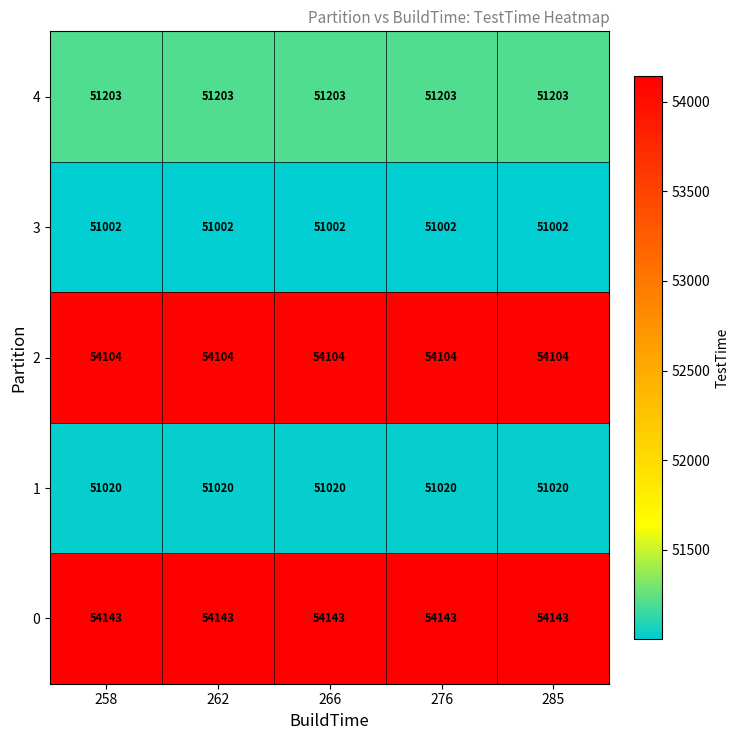

What is the total value across all series at 258?

261472